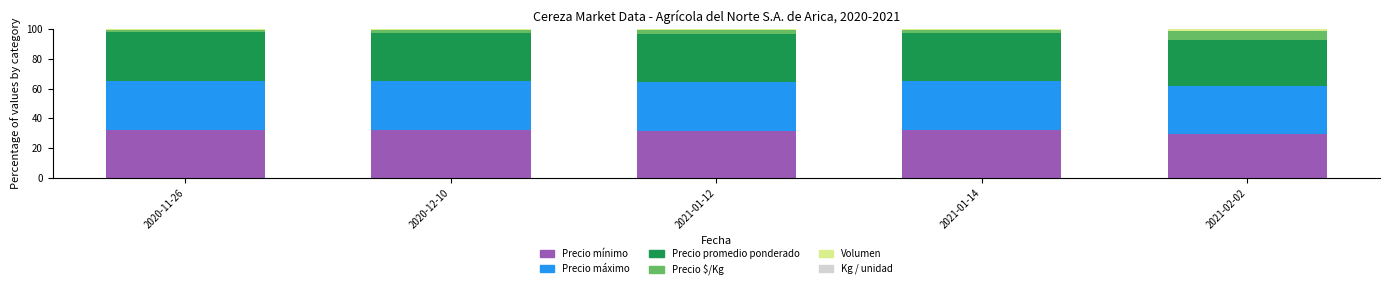

What is the sum of the Precio mínimo values at 2021-02-02 and 2020-12-10?

61.7